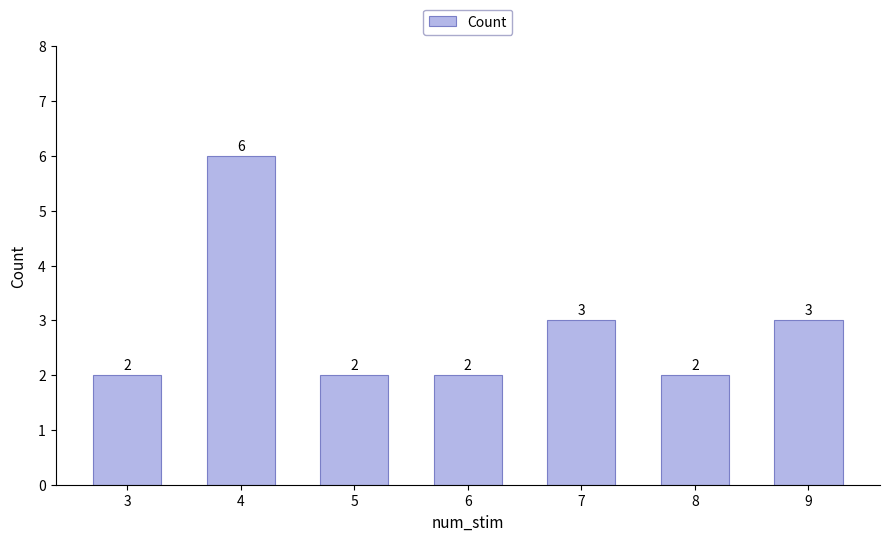

Are the bars horizontal?

No